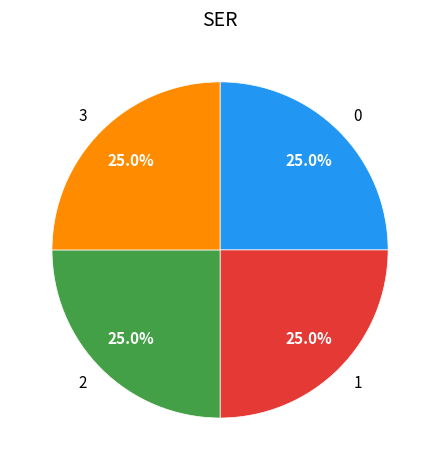

To the nearest percent, what portion does 2 represent?

25%